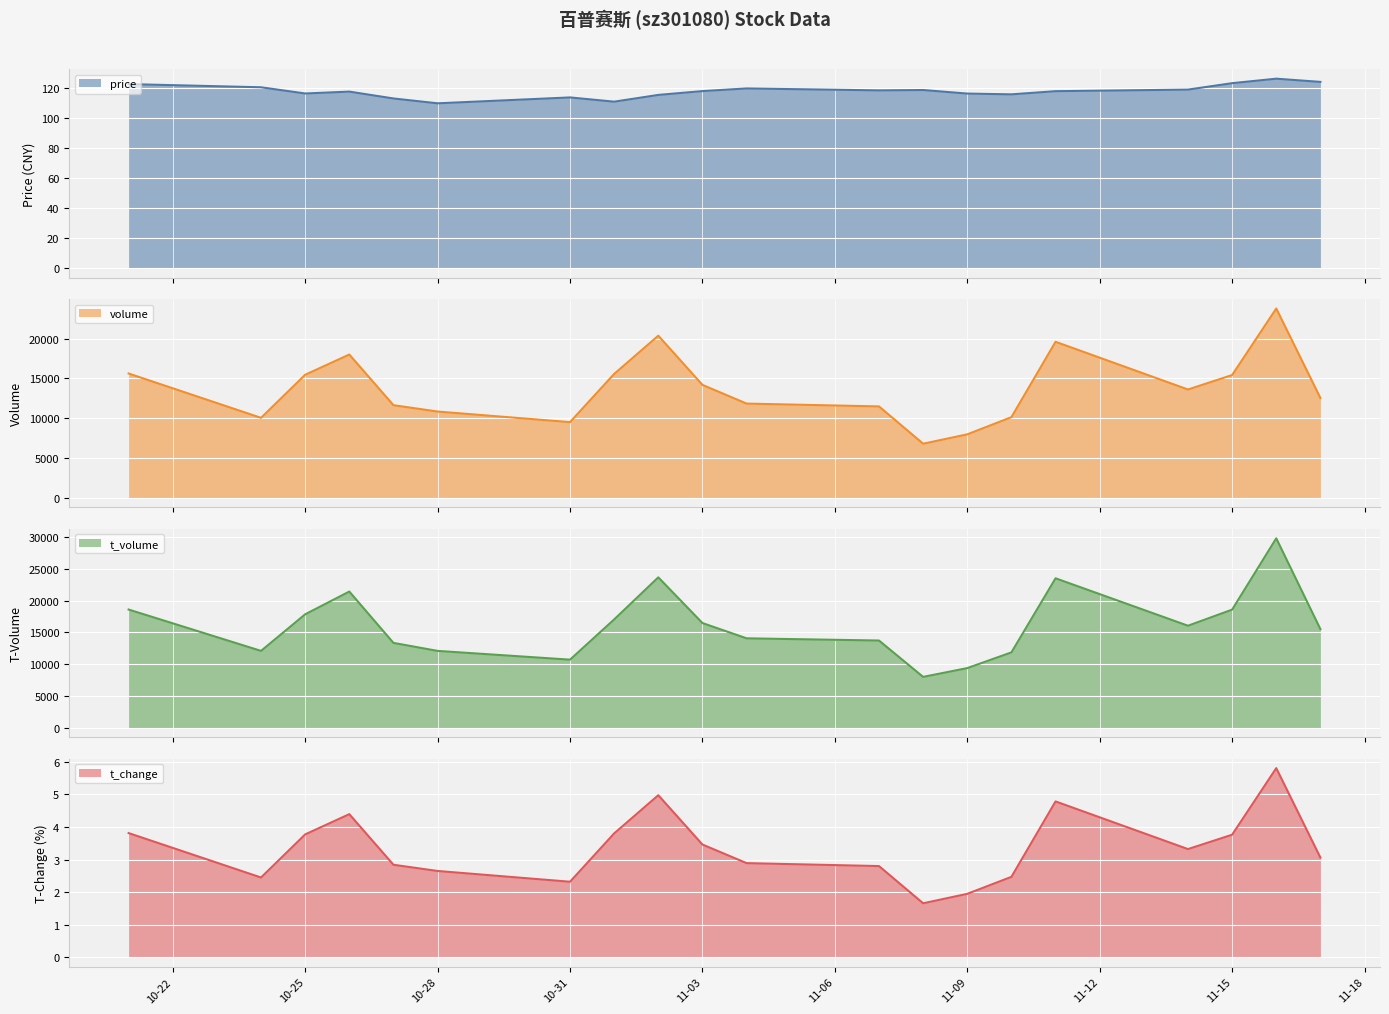

Which series has the largest total across all categories?

t_volume